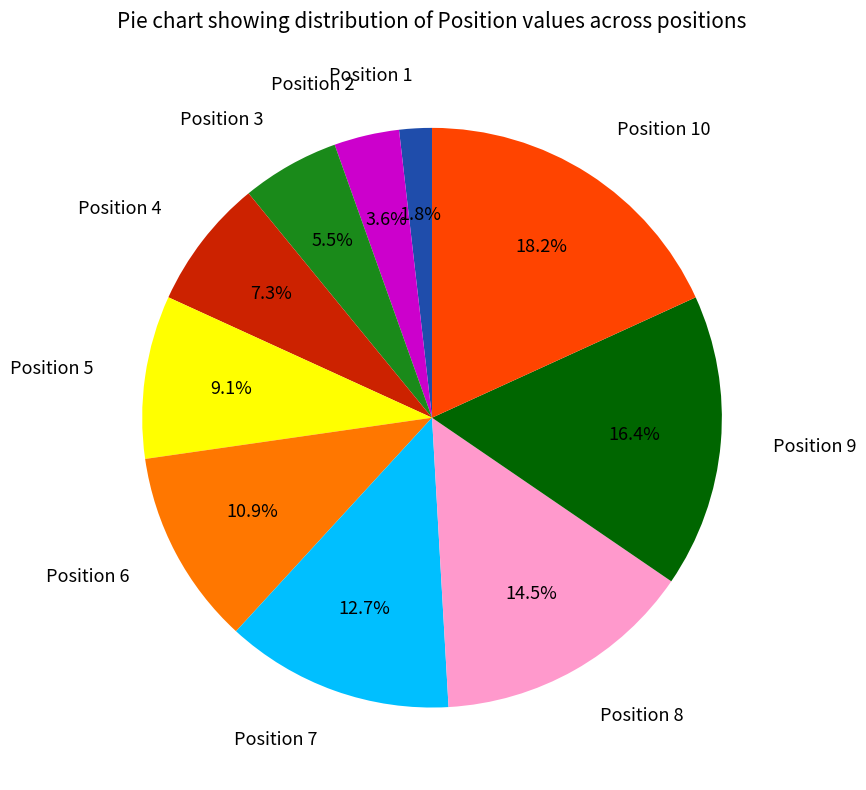

How much of the chart is everything except Position 5?

90.9%